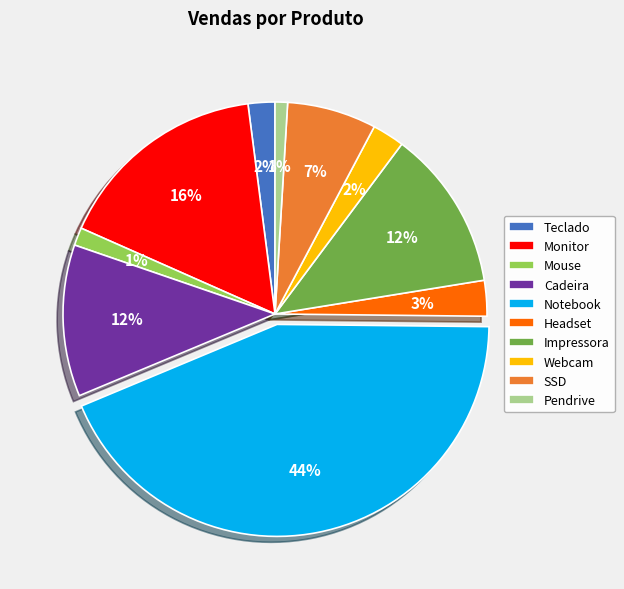

Which slice is the largest?

Notebook